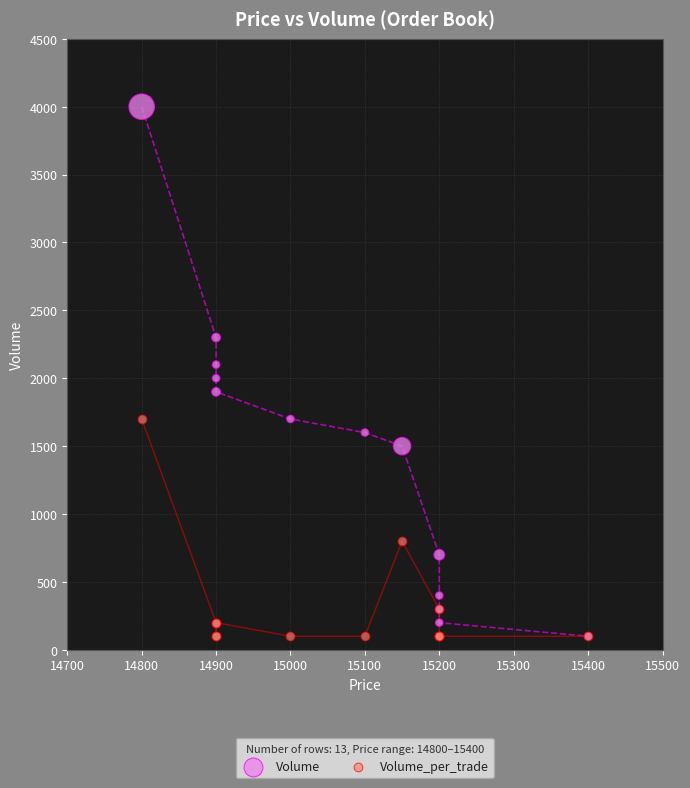

Which series reaches the maximum Y coordinate?

Volume